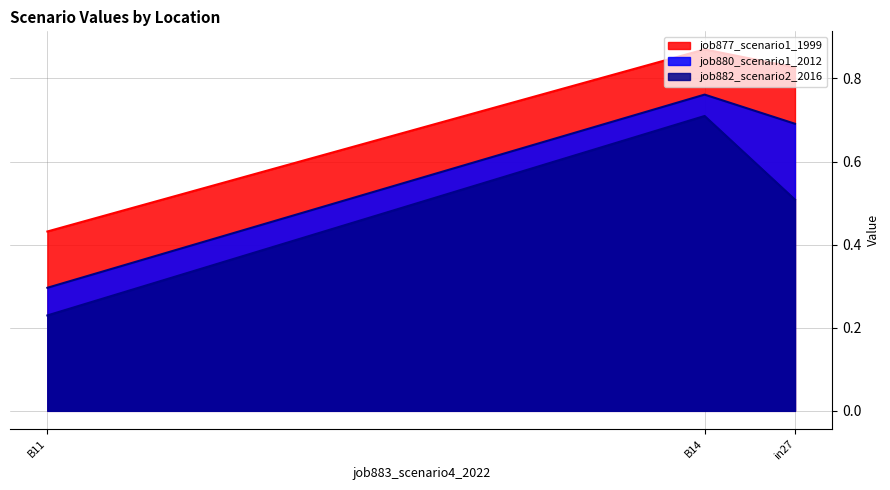

What is the maximum value for job877_scenario1_1999?

0.9